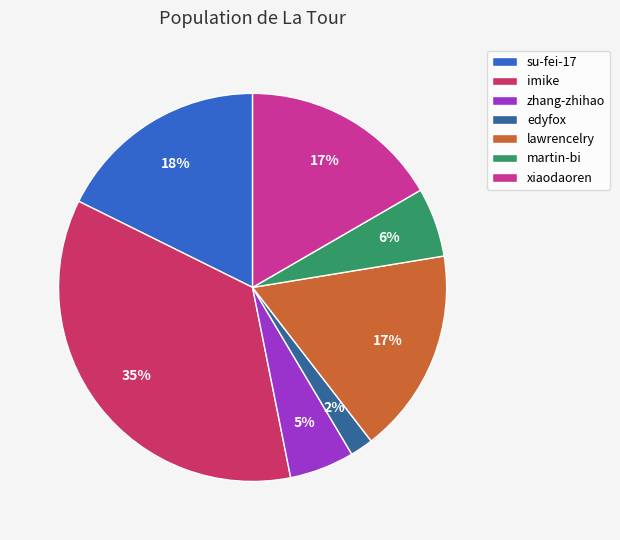

Between su-fei-17 and martin-bi, which is larger?

su-fei-17